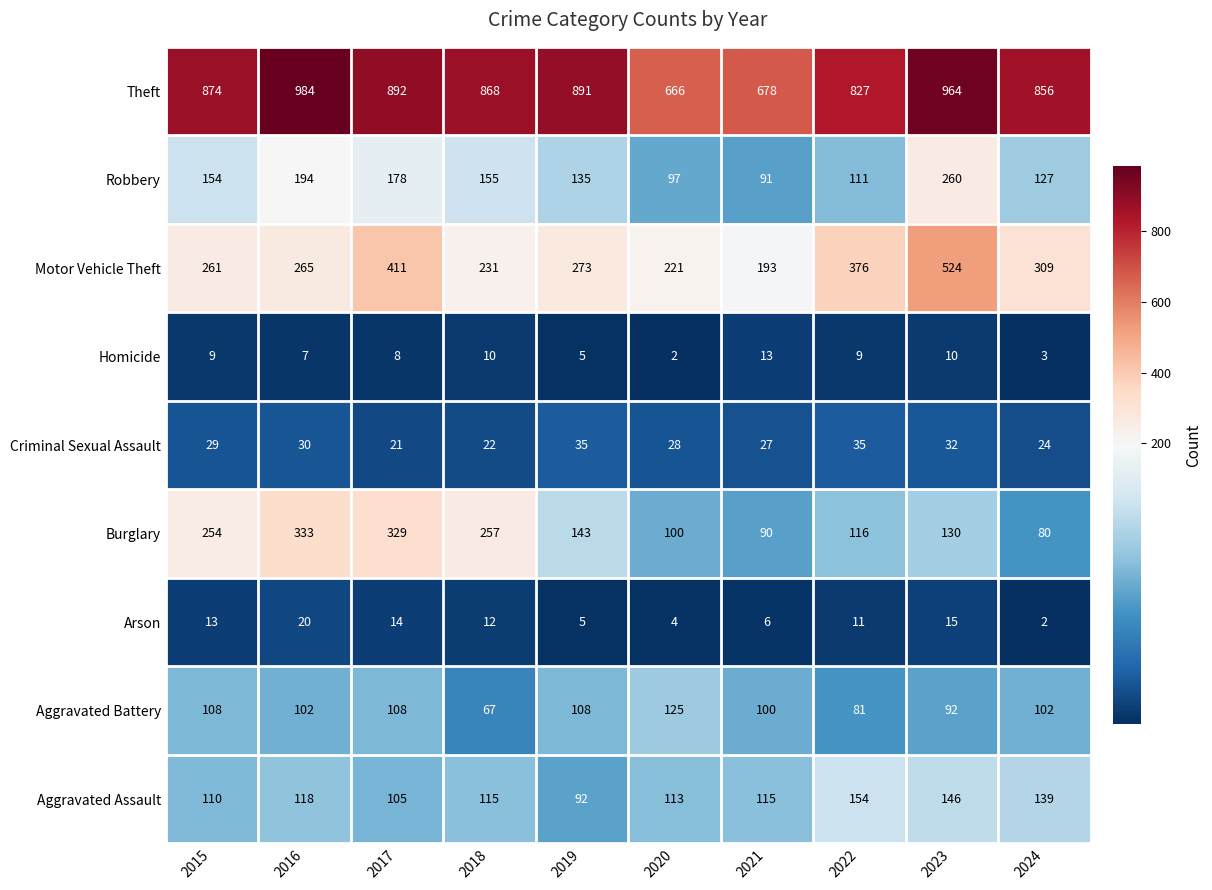

What is the maximum value shown in the chart?

984